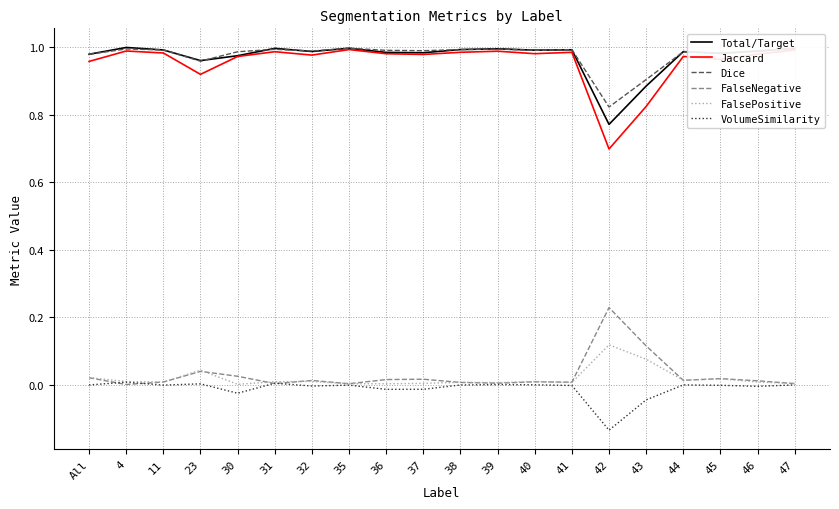

At which label does Dice reach its minimum?

42